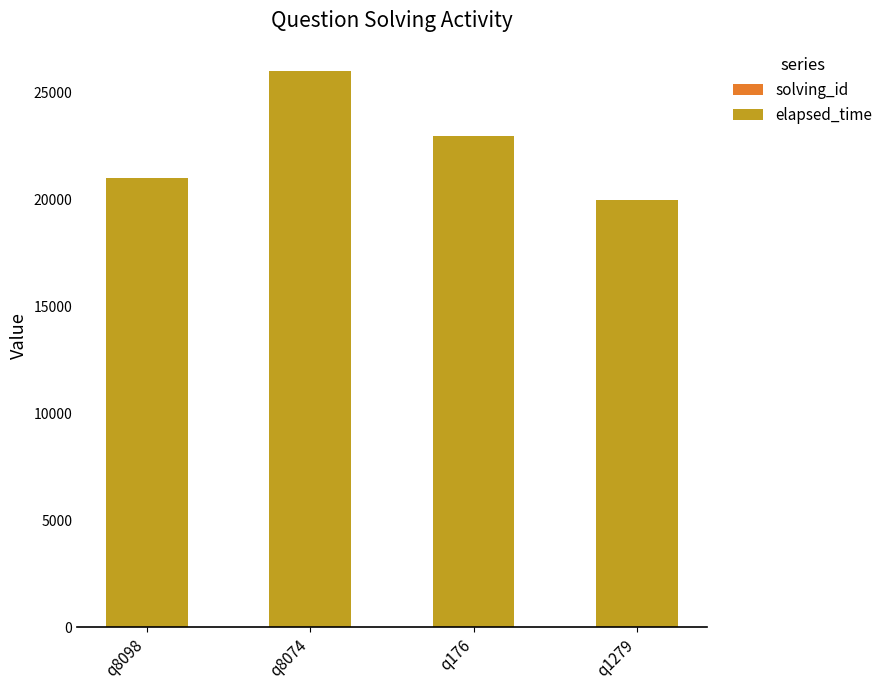

At which category is the sum across all series the highest?

q8074